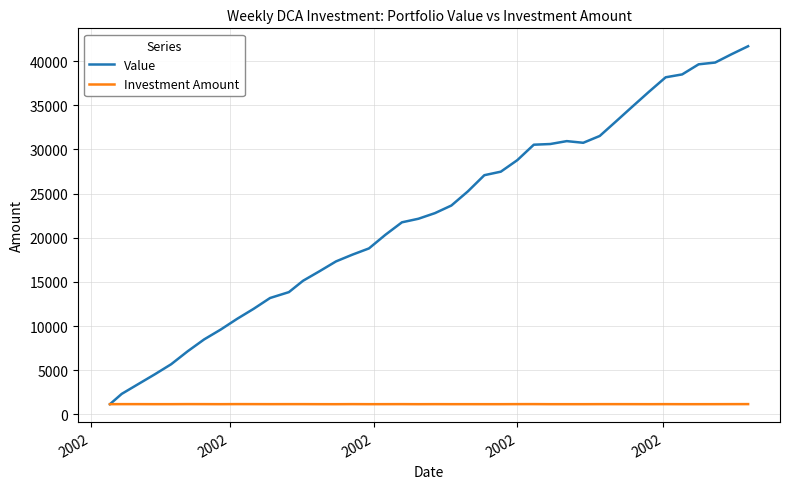

List the series in order of their overall mean, highest first.

Value, Investment Amount